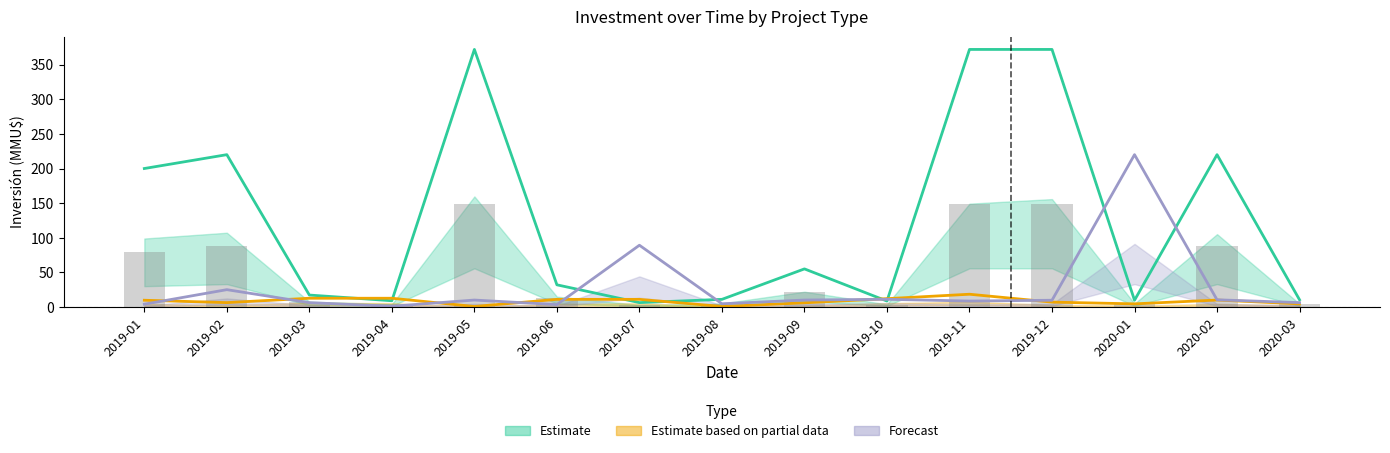

What is the label of the 8th bar from the right?

2019-08